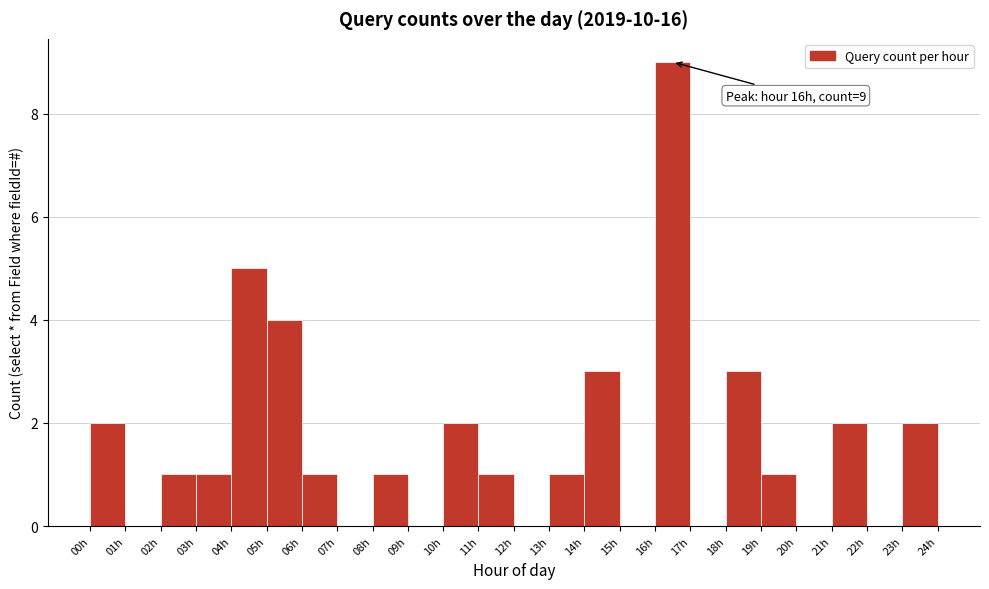

Which range on the x-axis has the tallest bar?

16 to 17